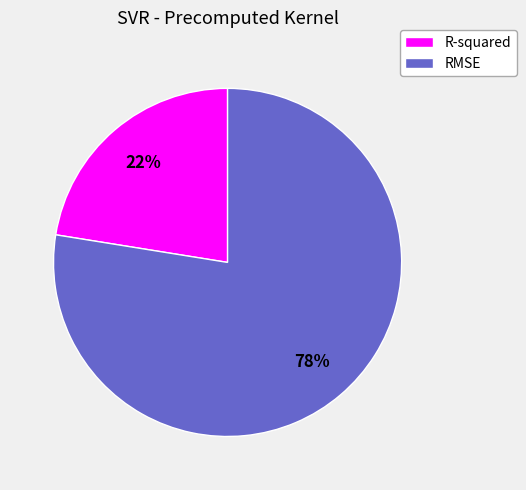

To the nearest percent, what is the combined percentage of RMSE and R-squared?

100%